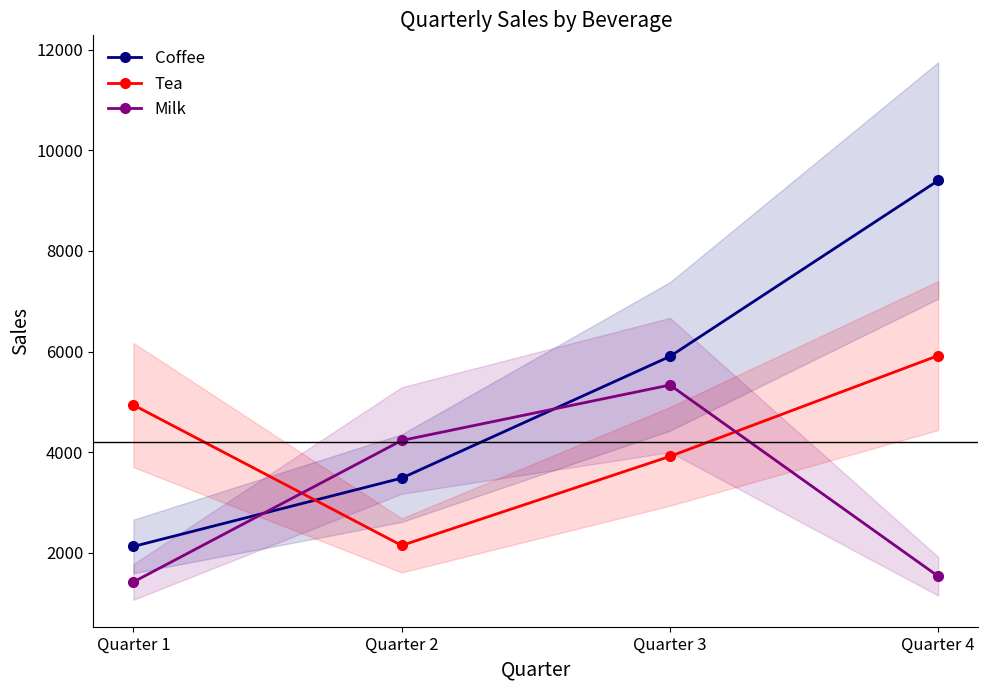

Which series has the largest range (max minus min)?

Coffee